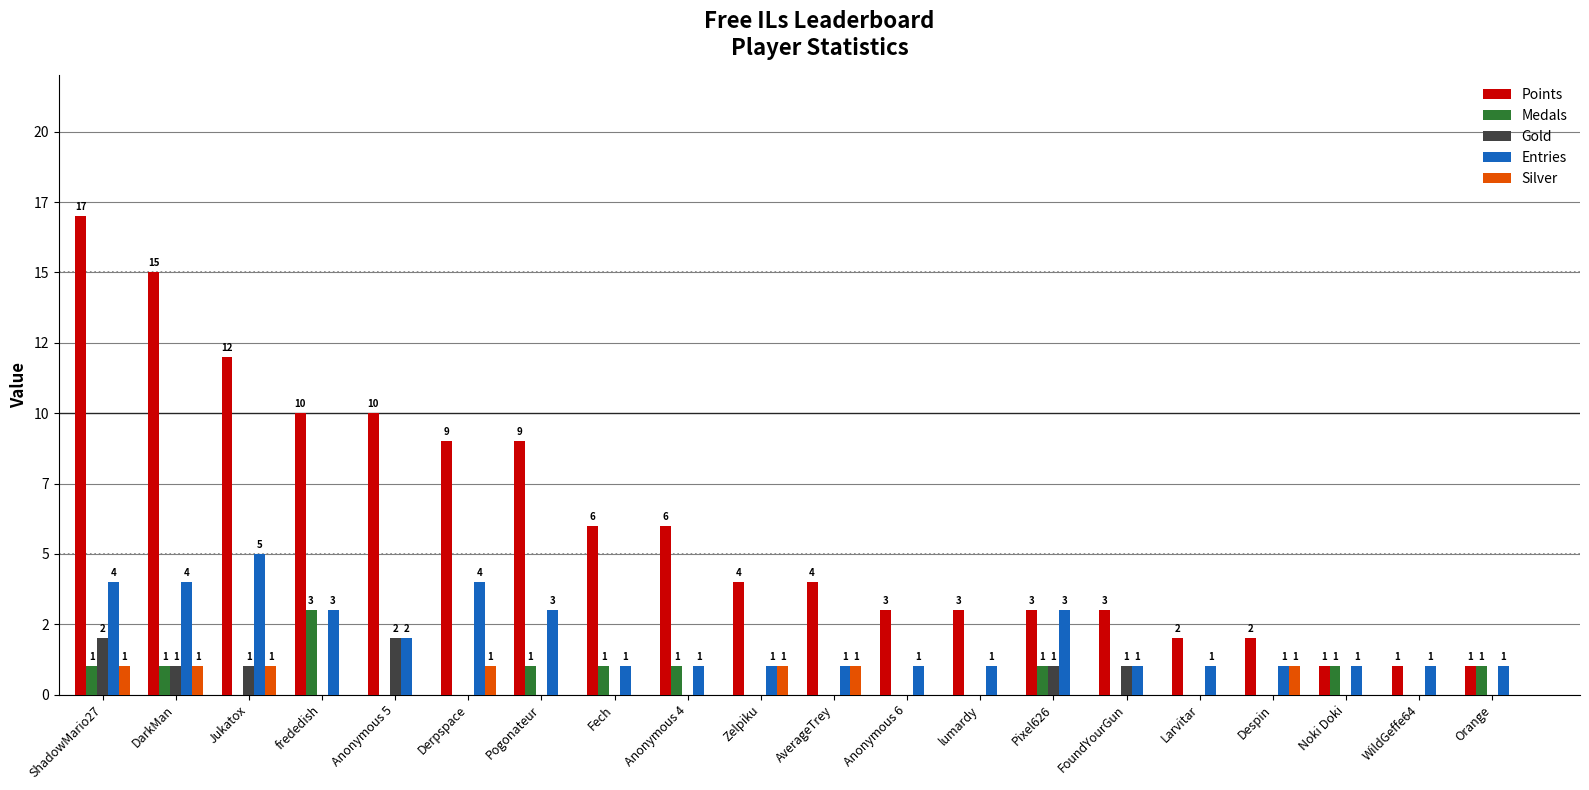

Which series has the largest total across all categories?

Points